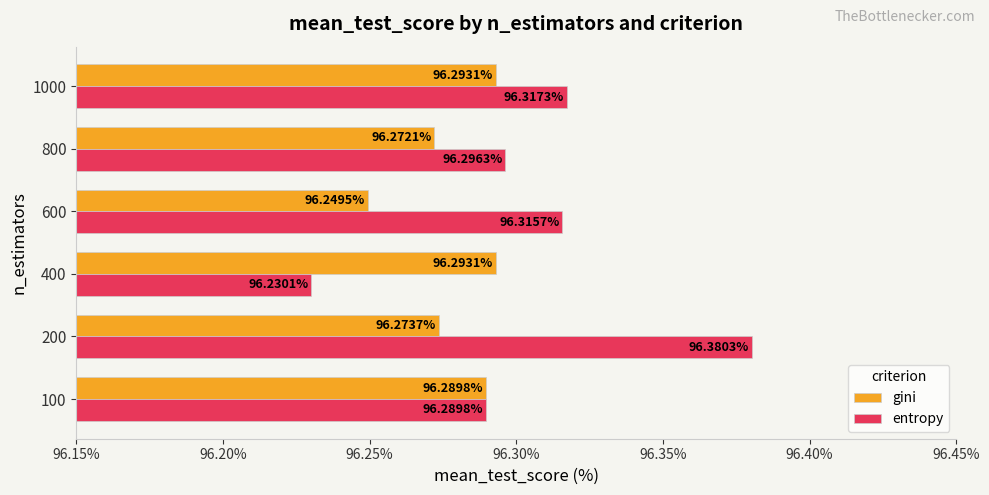

What is the sum of all gini values?

577.7